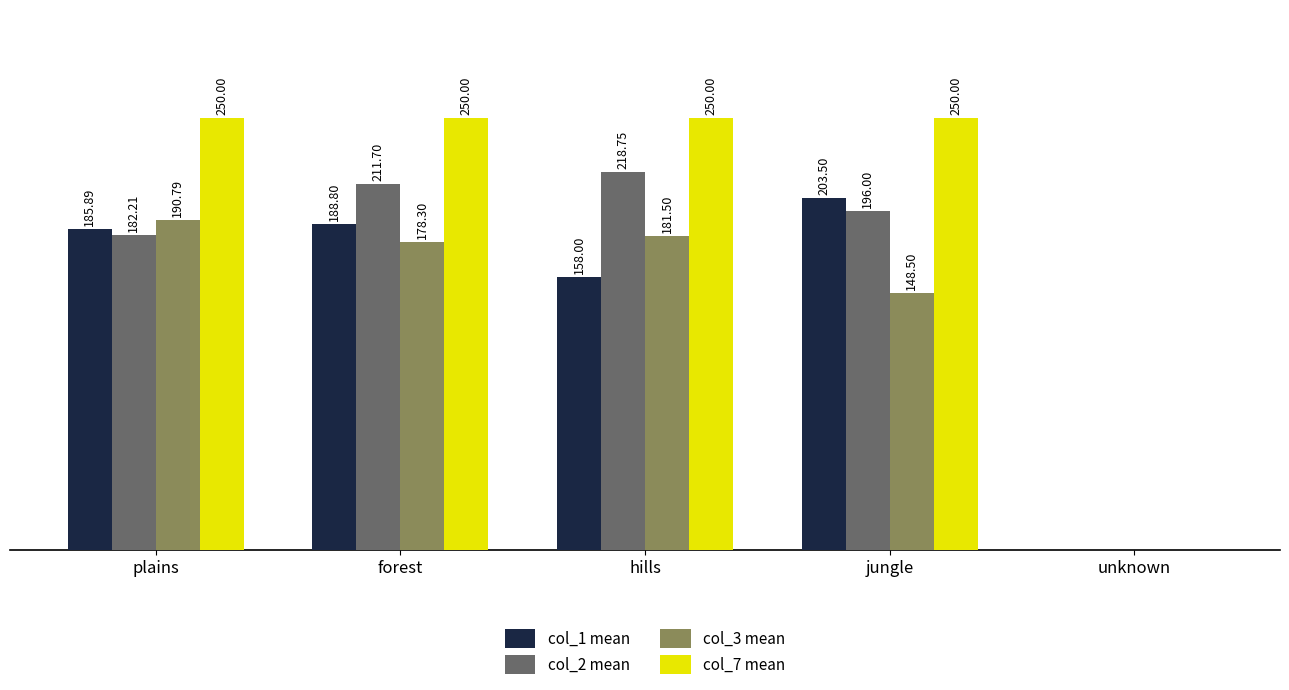

Which series changed the most between forest and hills?

col_1 mean